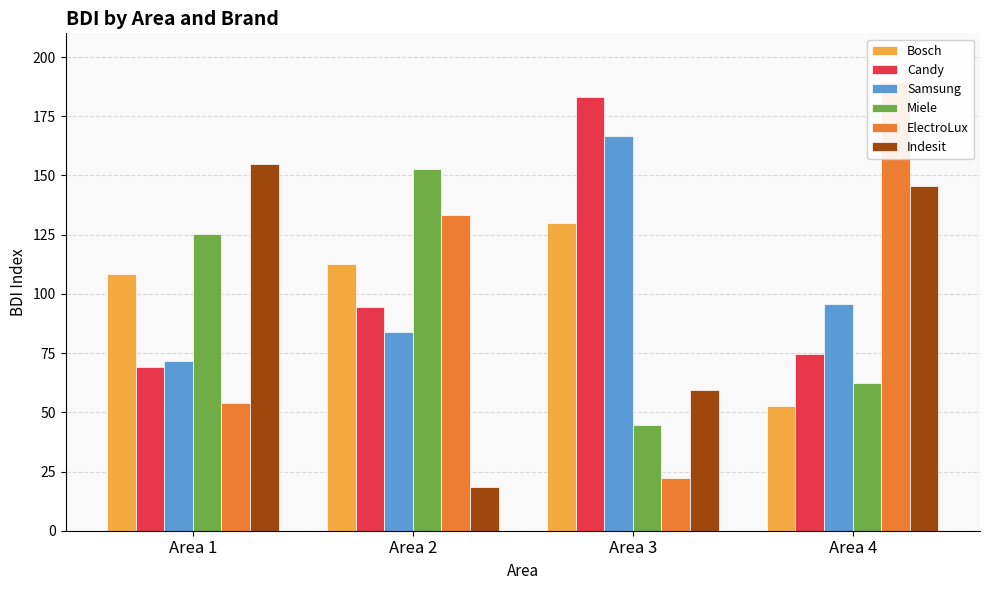

How many categories are shown in the chart?

4